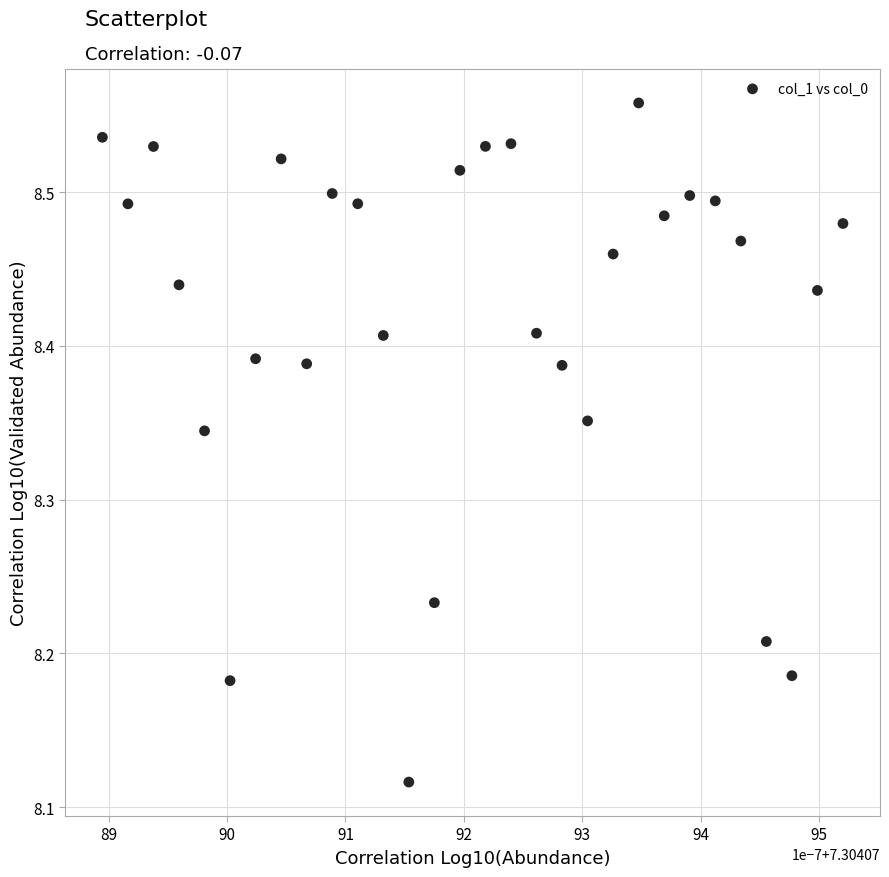

What is the range of Y values (max minus min)?

0.4